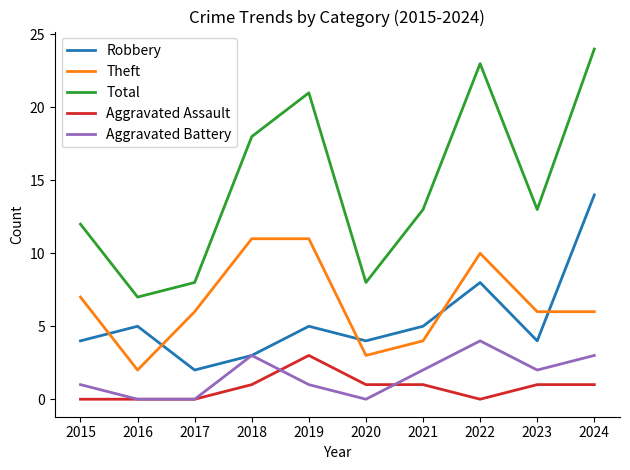

What is the difference between the maximum and minimum values in the Theft series?

9